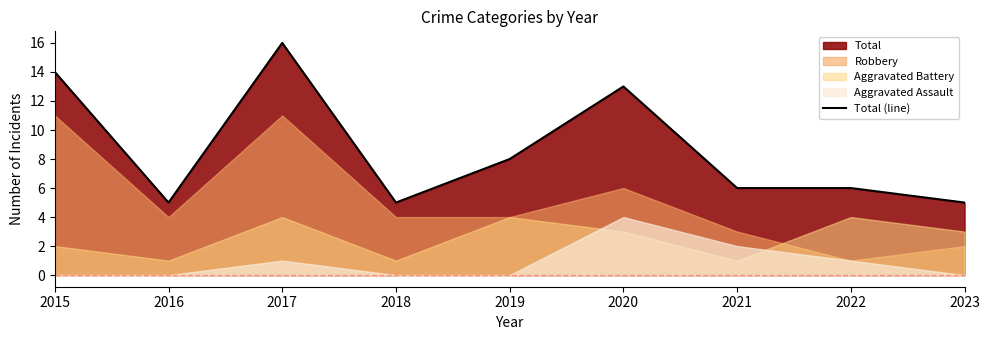

Which has a higher value, 2015 or 2018?

2015